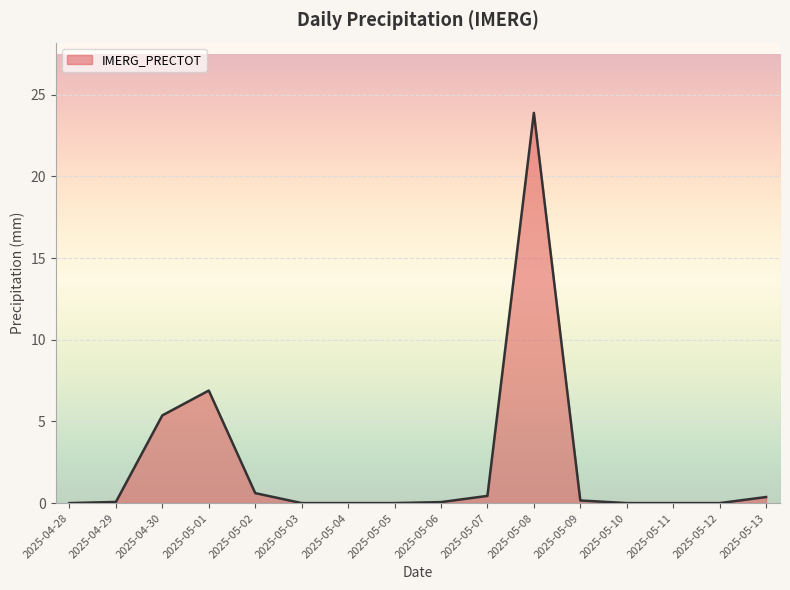

How many distinct data groups are displayed?

1